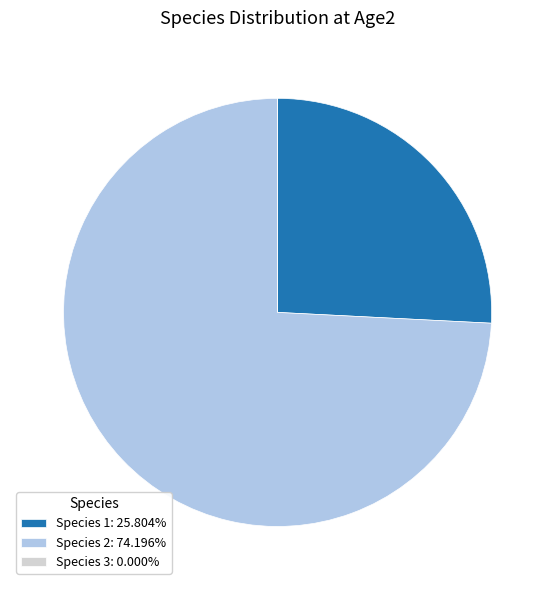

Does Species 2: 74.196% represent more than half of the total?

Yes